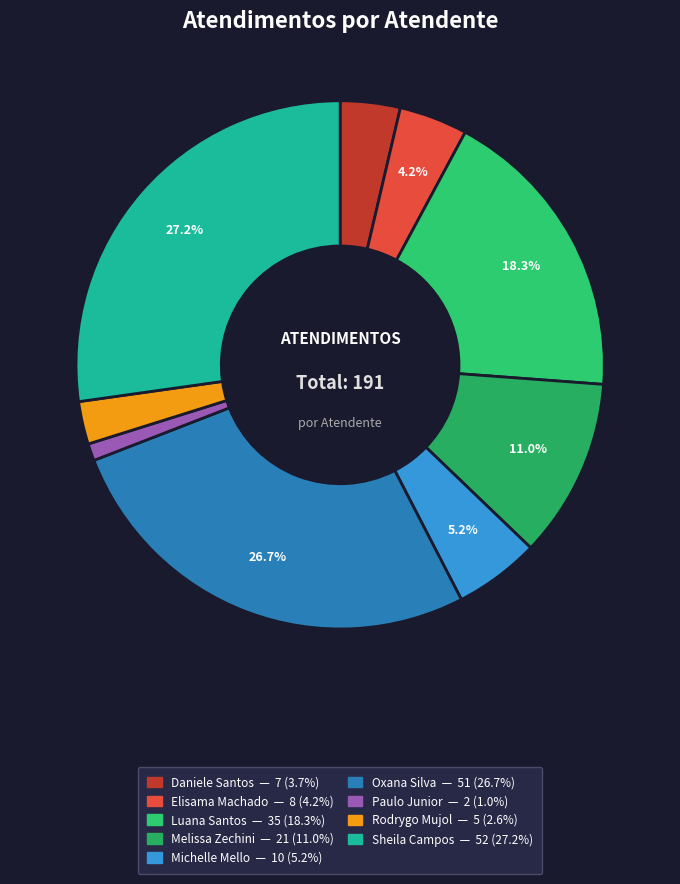

Rank the categories by value from highest to lowest.

Sheila Catarina de Campos, Oxana Andreli da Silva, Luana Cristine Sa dos Santos, Melissa Maria Caleffi Zechini, Michelle Goncalves Mello, Elisama Walter Machado, Daniele Aparecida dos Santos, Rodrygo Moura Mujol, Paulo Roberto da Silva Junior